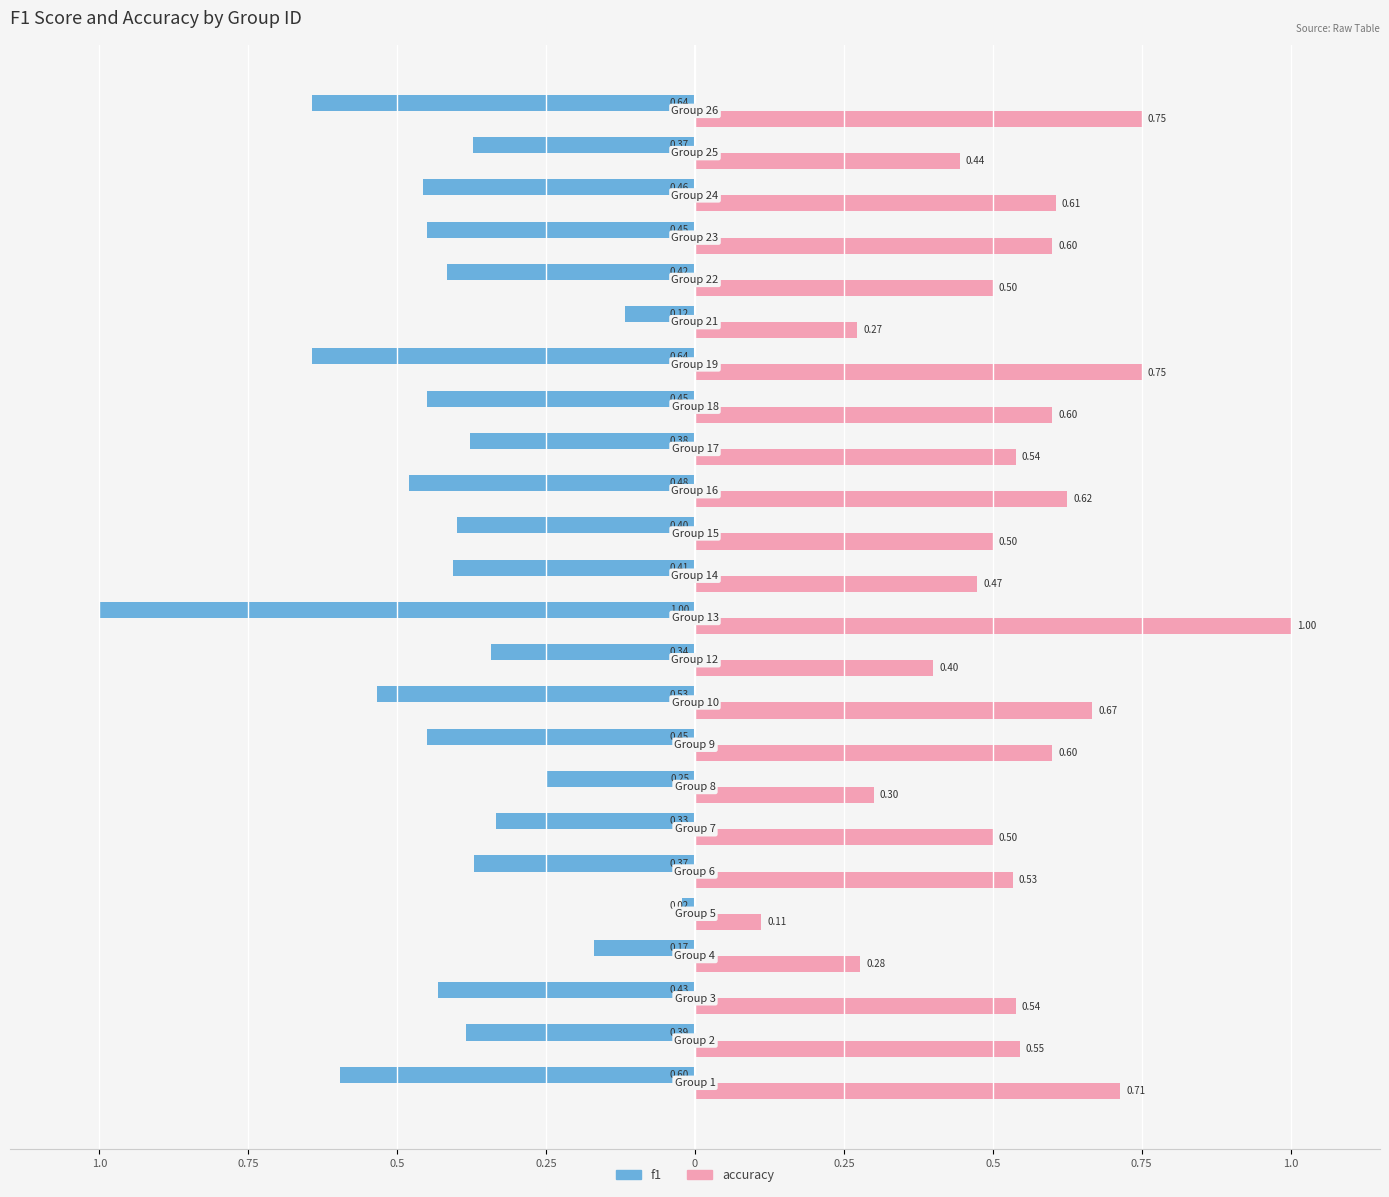

What are all the series names shown in the legend?

f1, accuracy